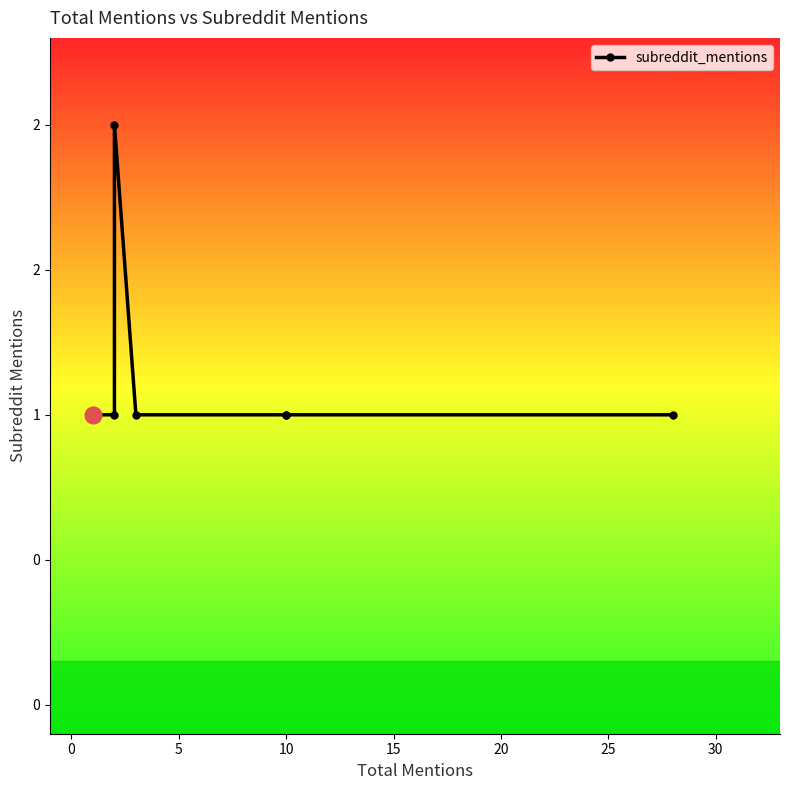

Read the value at 10.

1